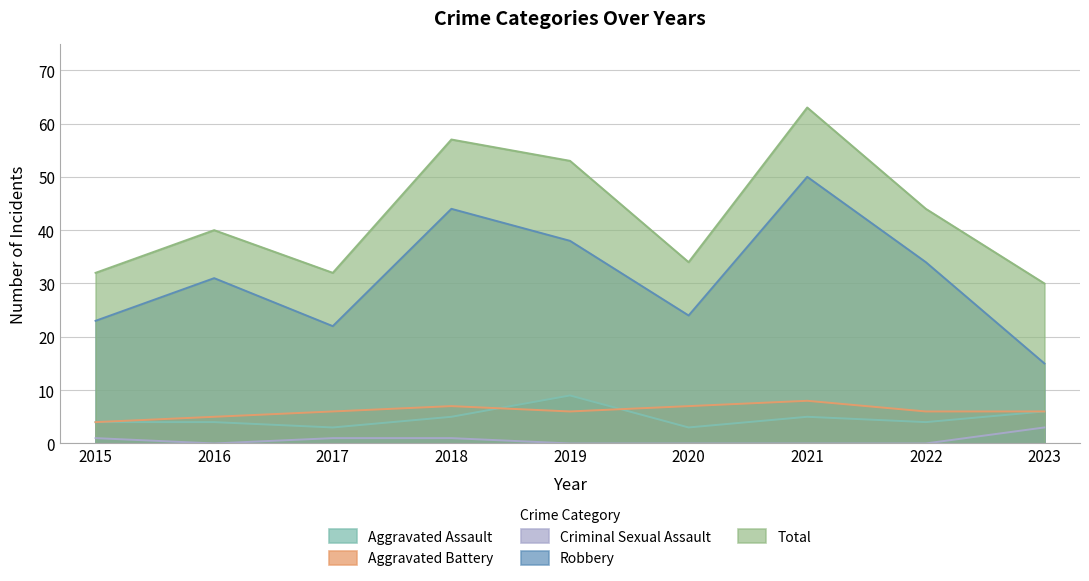

What is the approximate value of Total at 2016, to the nearest 5?

40